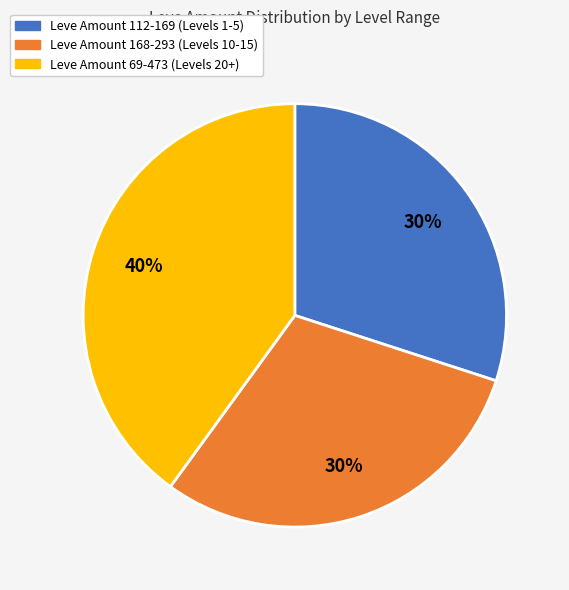

Does any single category account for the majority?

No